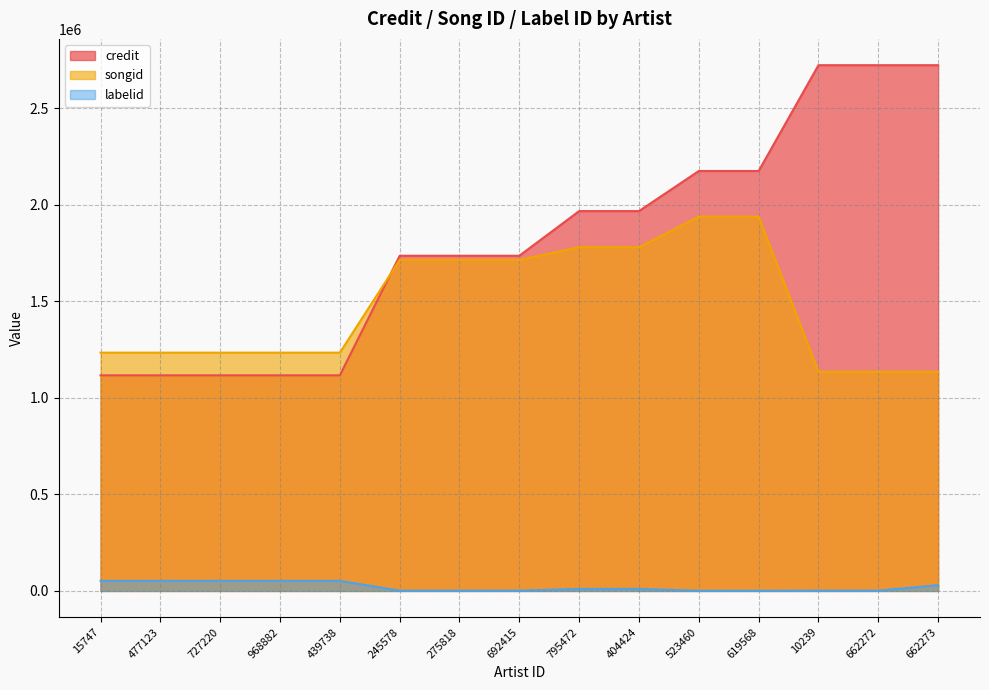

At how many categories does at least one series exceed 622276?

15